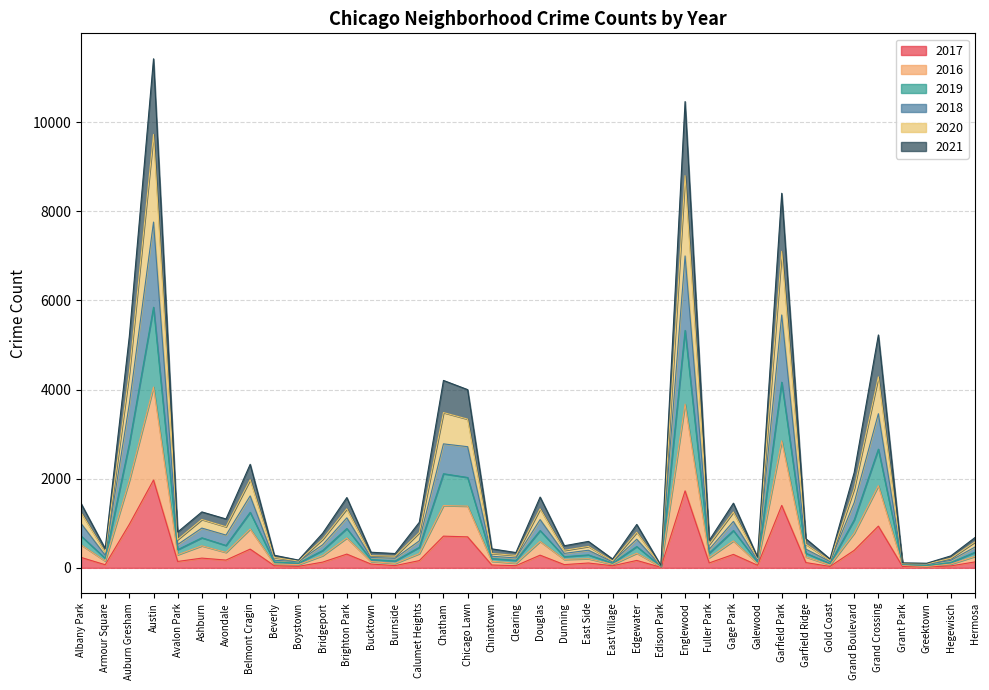

At which category does 2021 reach its first local peak?

Austin